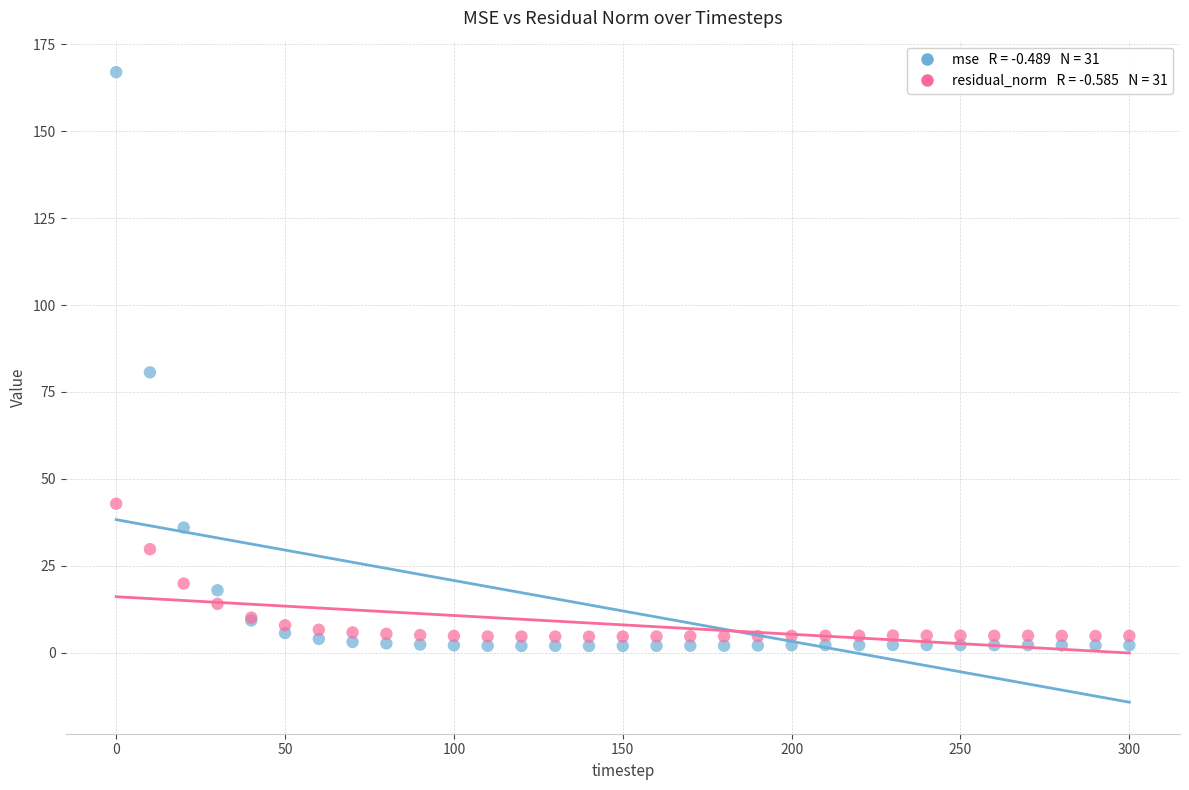

Across all series, what Y value is closest to 84?

80.6